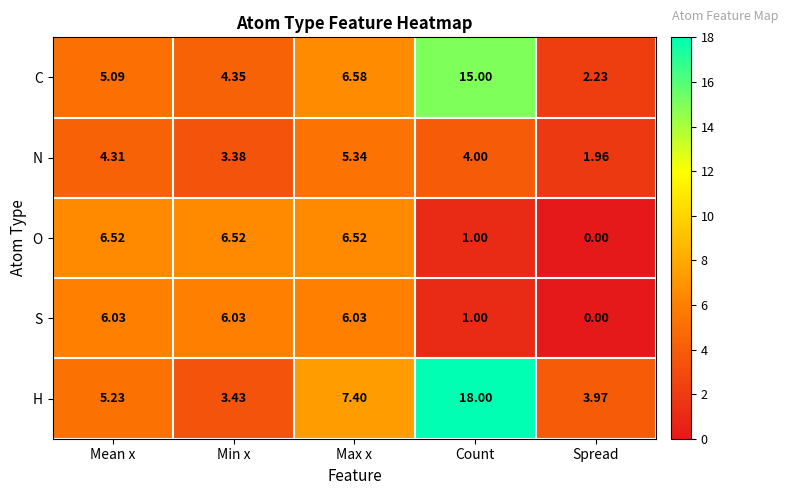

At Min x, list the series in order from largest to smallest.

O, S, C, H, N